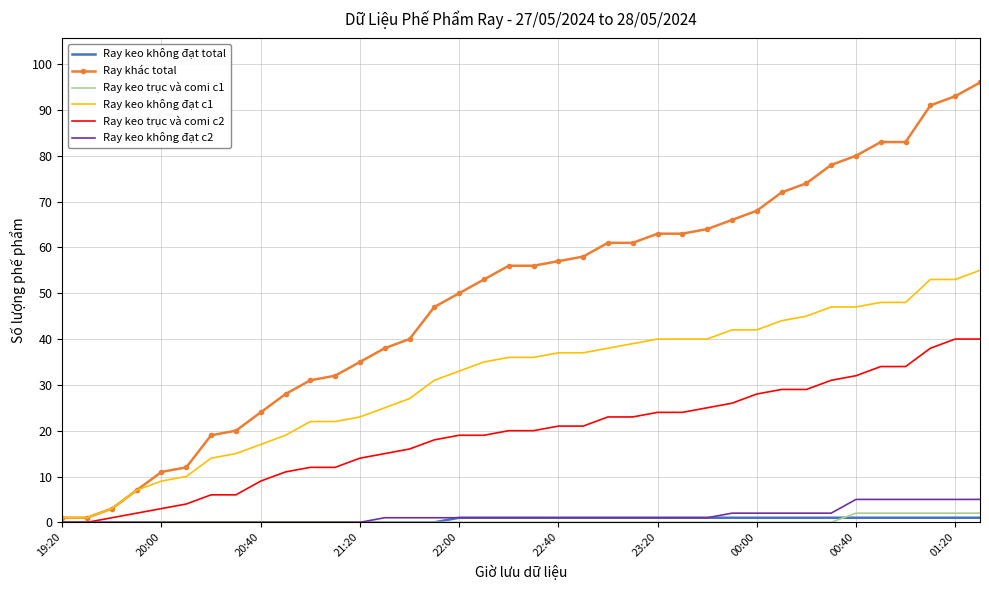

Which series has the largest total across all categories?

Ray khác total